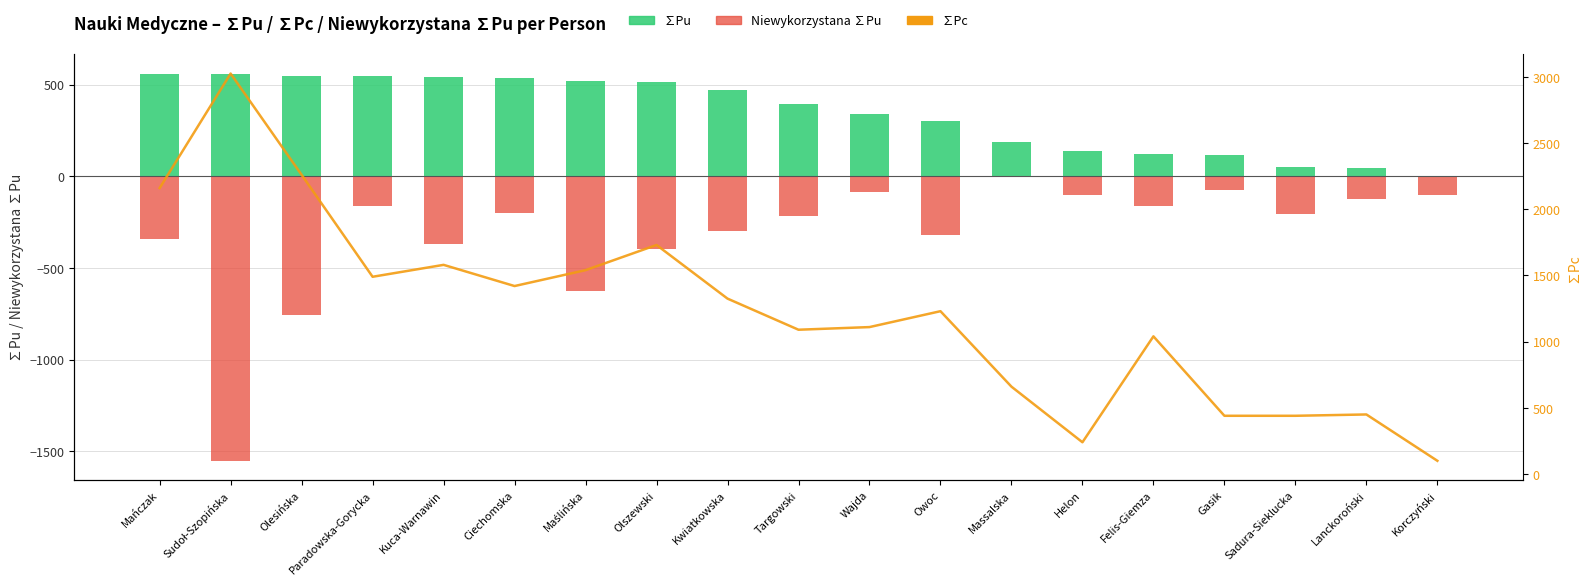

How many data points in ∑Pc are less than 1230?

9